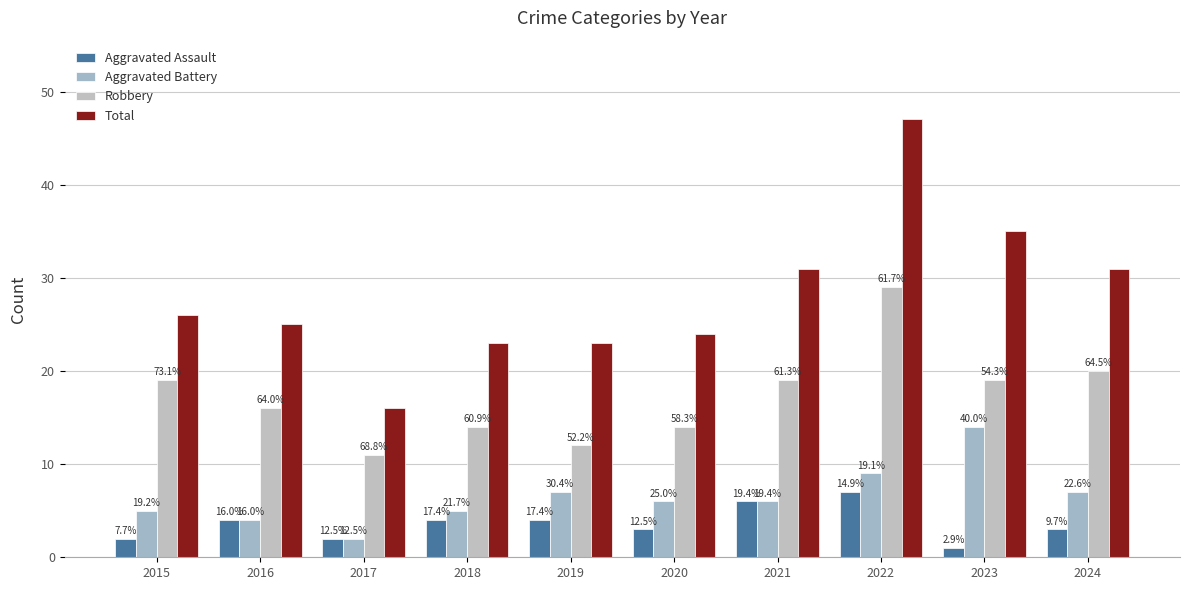

How many groups of bars are there?

10